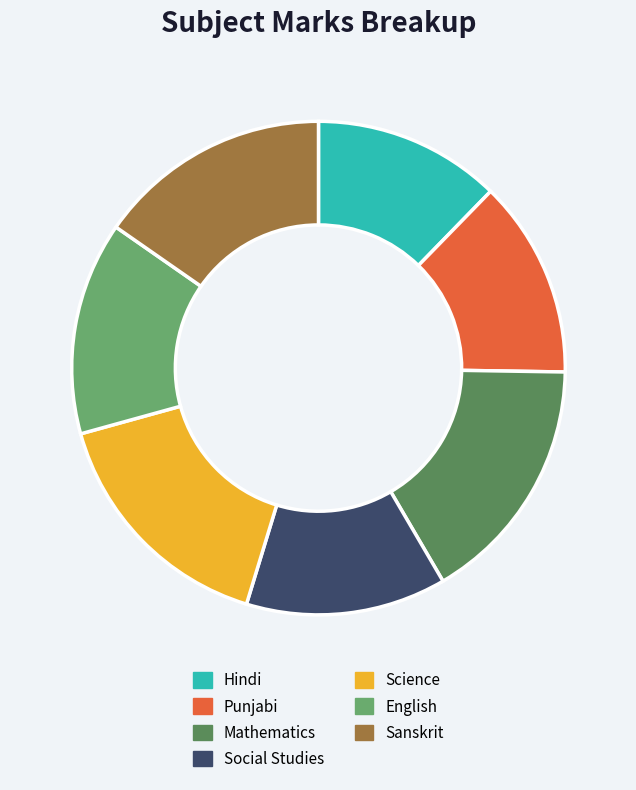

Count the number of slices in the pie.

7